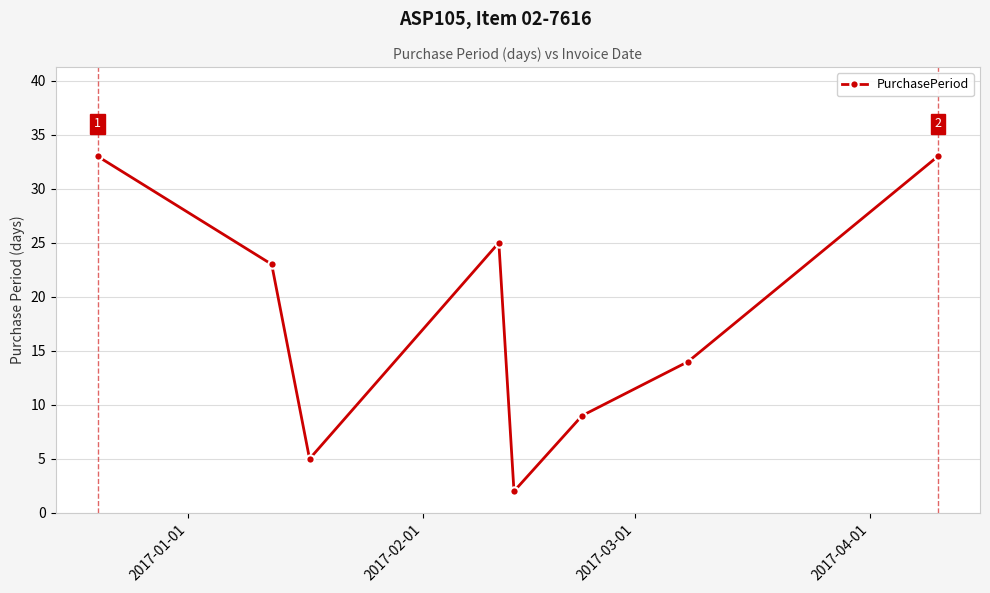

What is the difference between the second highest and second lowest values?

28